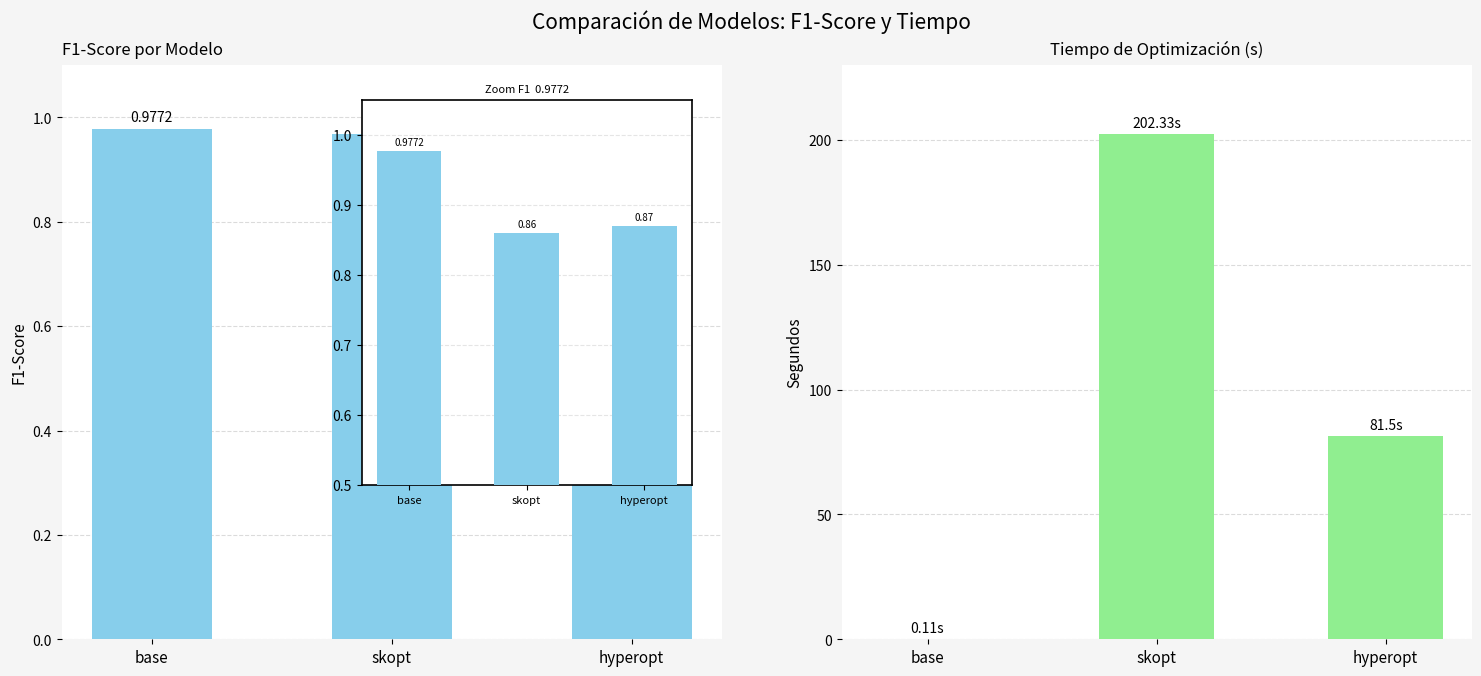

What is the sum of the Zoom F1 values at base and hyperopt?

1.8